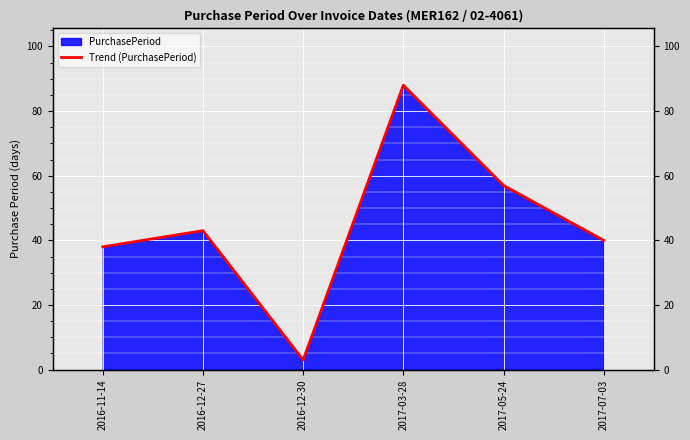

Reading left to right, what are all the values shown in this chart?

38	43	3	88	57	40